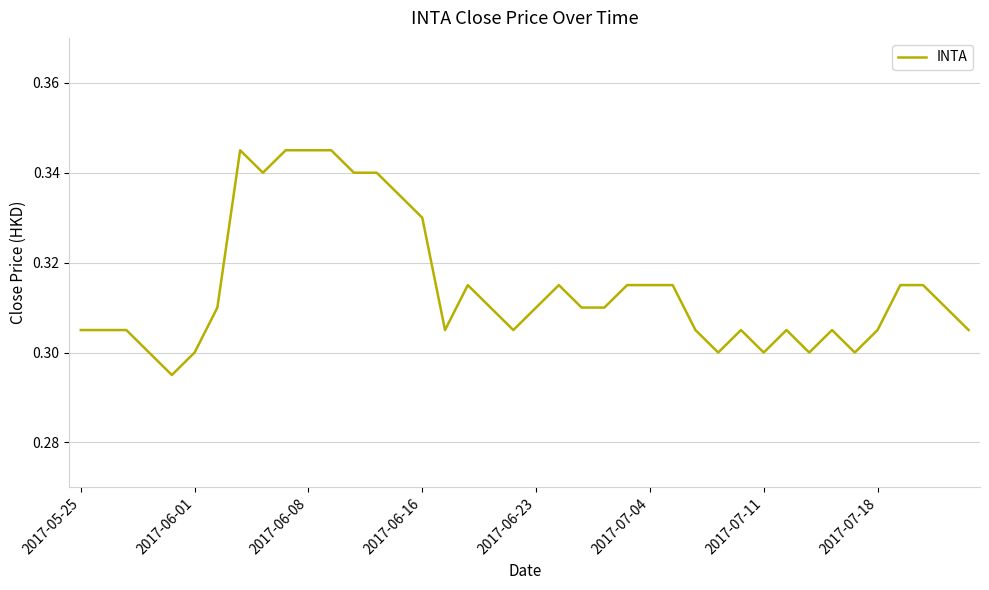

What is the average value?

0.3